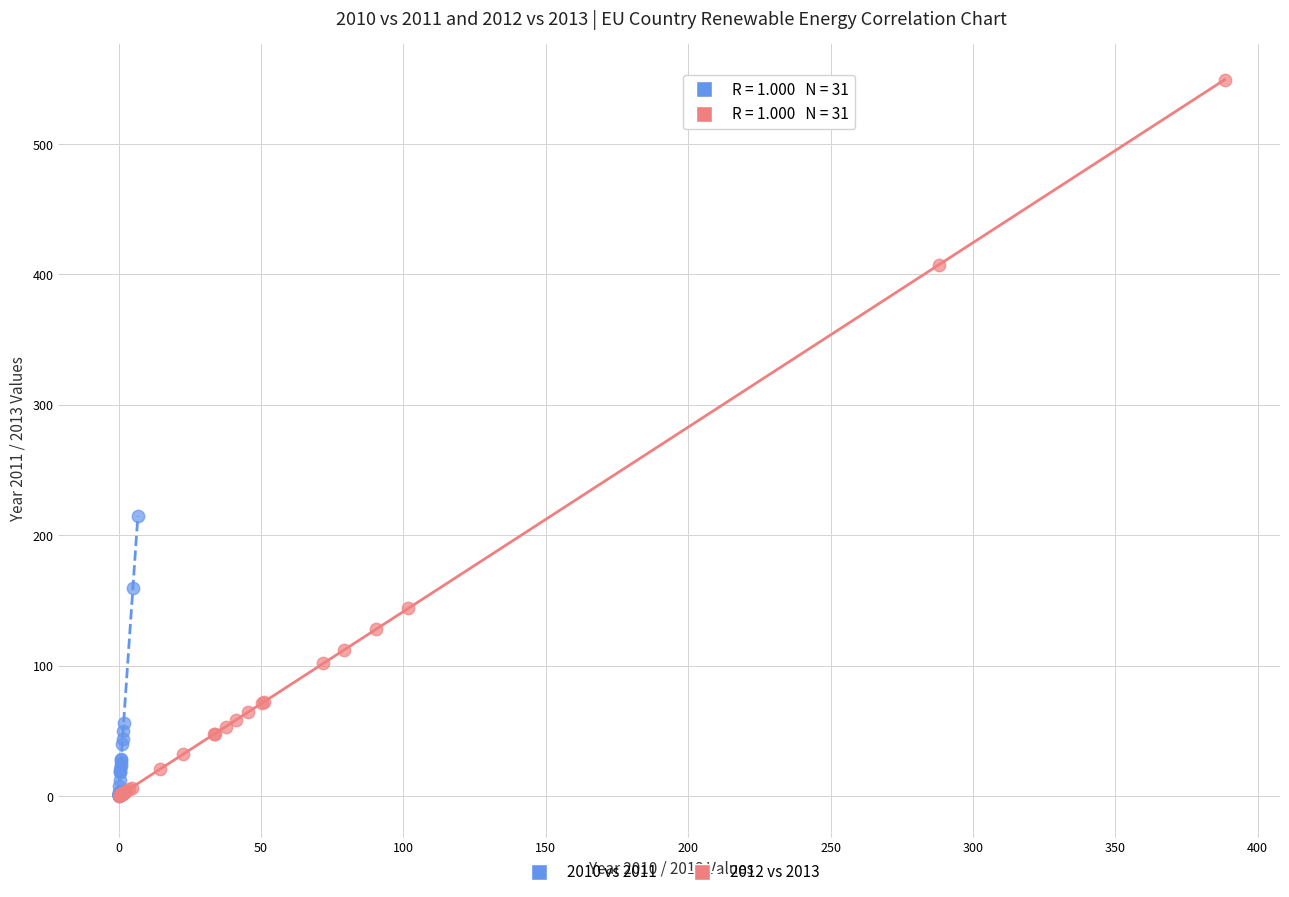

Which series contains the highest Y value?

2012 vs 2013